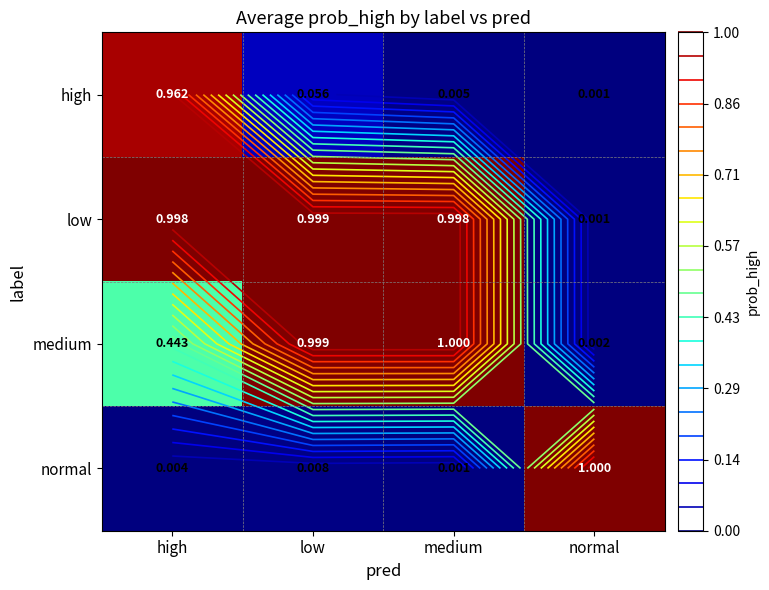

Between high and low, which series saw the biggest shift?

high